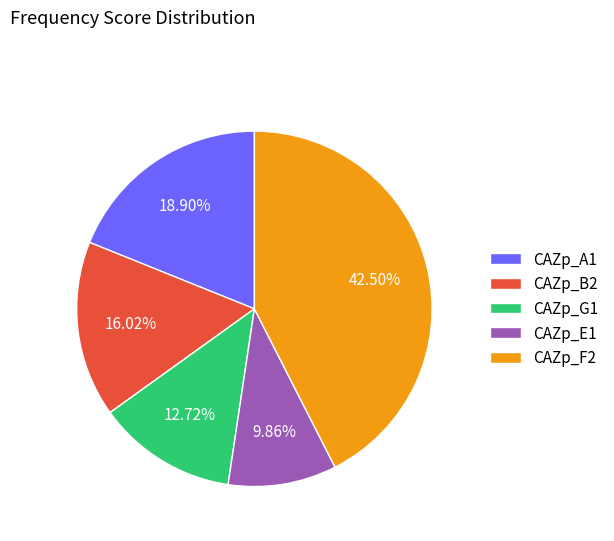

Rank the categories by value from highest to lowest.

CAZp_F2, CAZp_A1, CAZp_B2, CAZp_G1, CAZp_E1